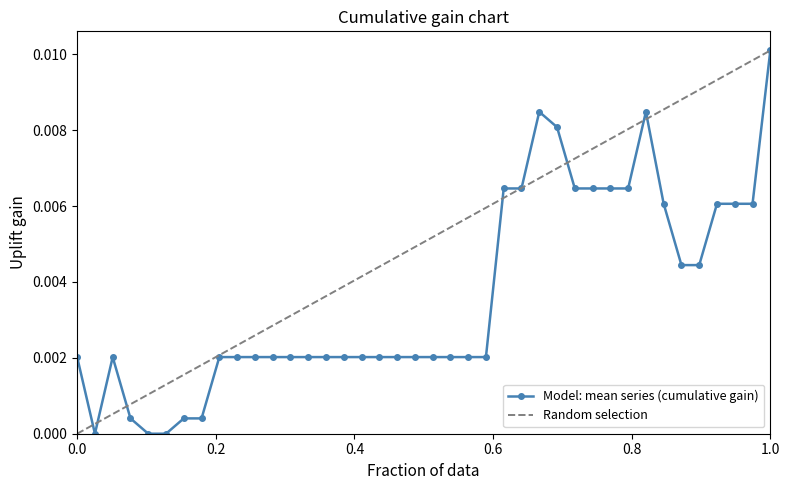

Which series has the largest total across all categories?

Random selection